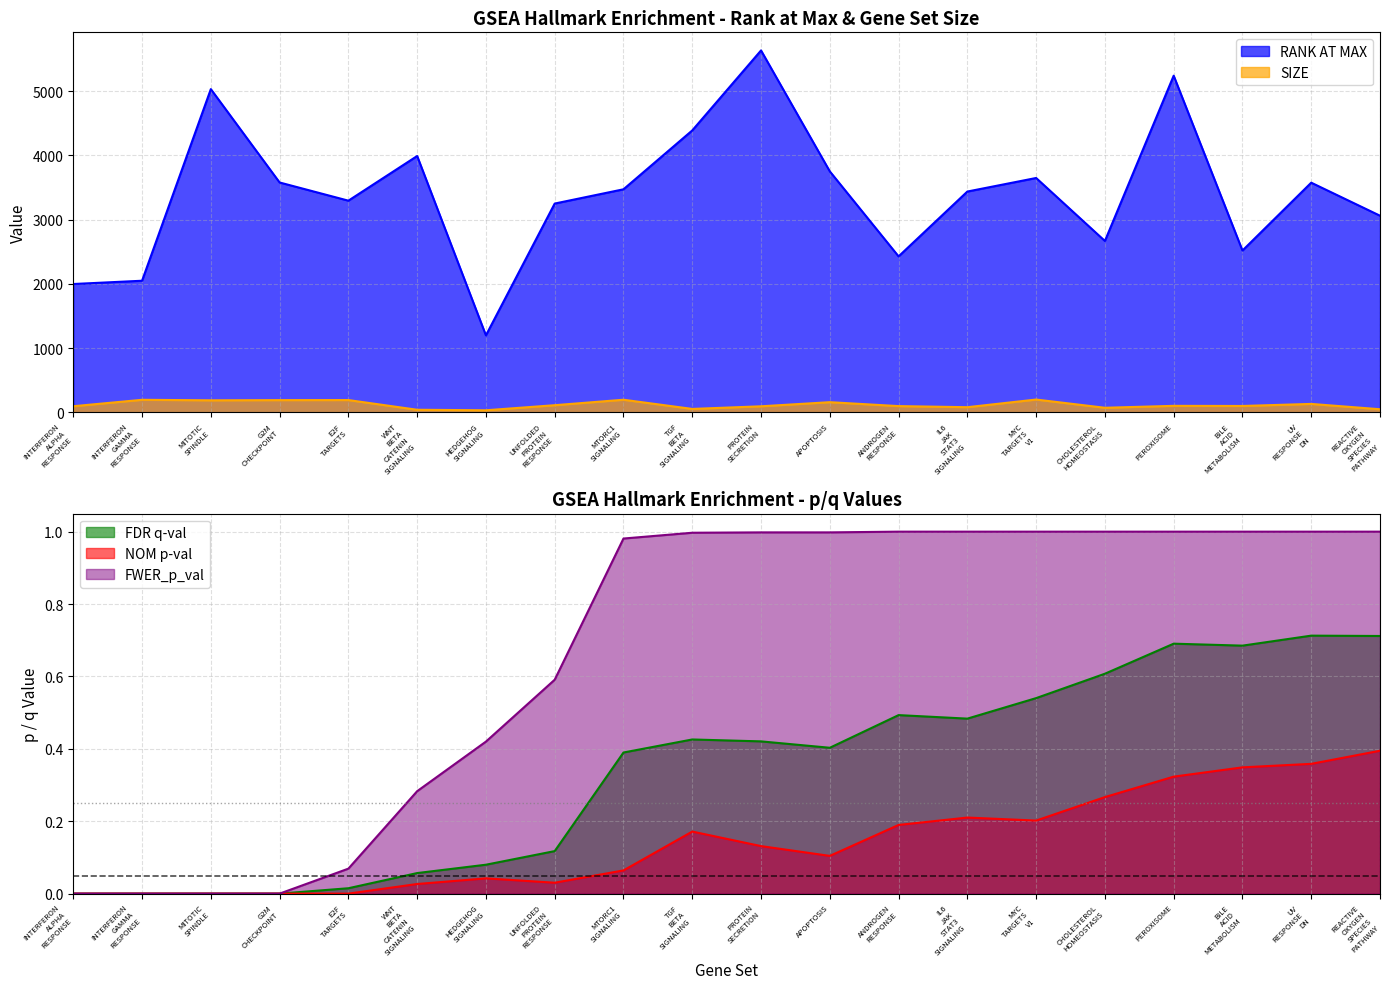

True or false: FDR q-val and FWER_p_val intersect in this chart.

False